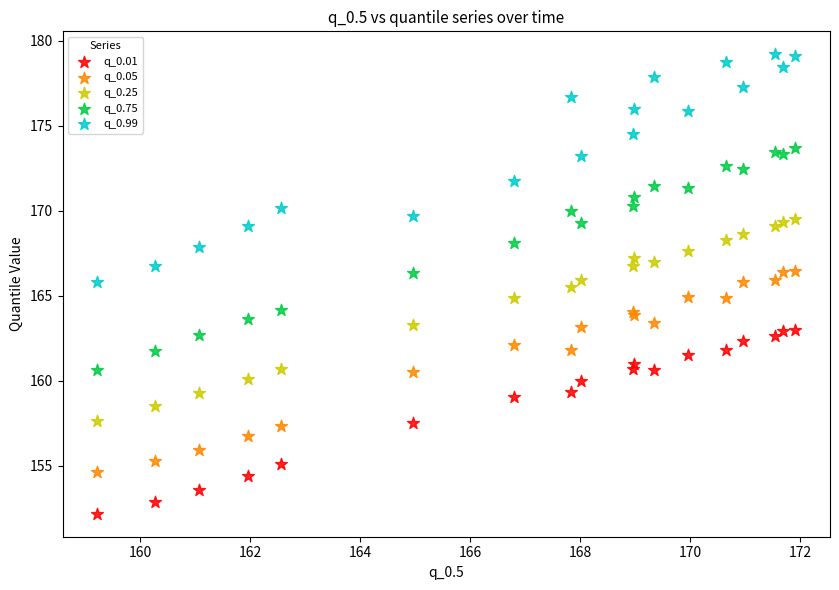

What are all the series names shown in the legend?

q_0.01, q_0.05, q_0.25, q_0.75, q_0.99